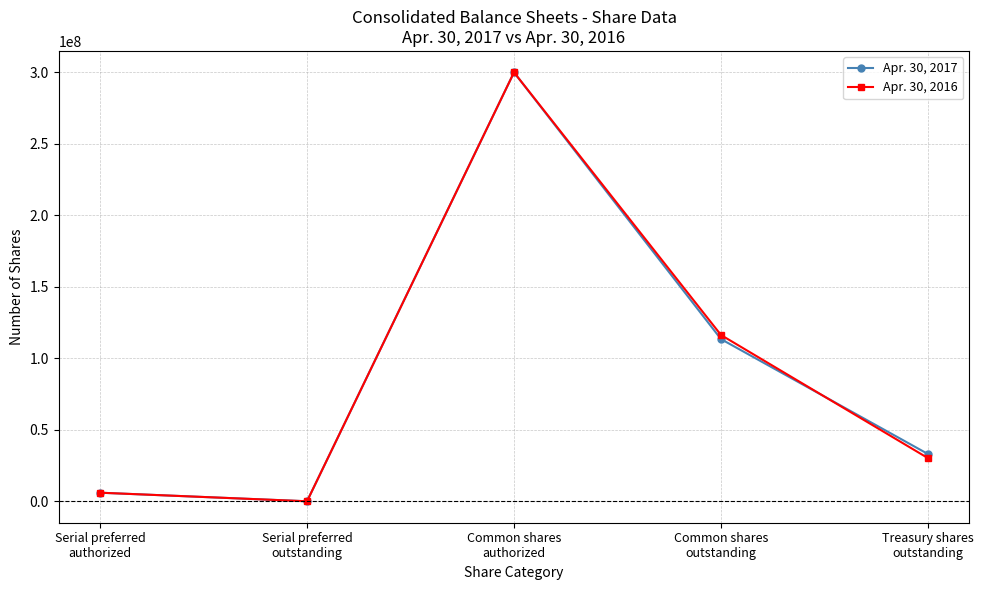

Reading left to right, list all the values displayed in this chart.

Apr. 30, 2017: Serial preferred
authorized=6000000	Serial preferred
outstanding=0	Common shares
authorized=300000000	Common shares
outstanding=113439553	Treasury shares
outstanding=33058177
Apr. 30, 2016: Serial preferred
authorized=6000000	Serial preferred
outstanding=0	Common shares
authorized=300000000	Common shares
outstanding=116306894	Treasury shares
outstanding=30190836